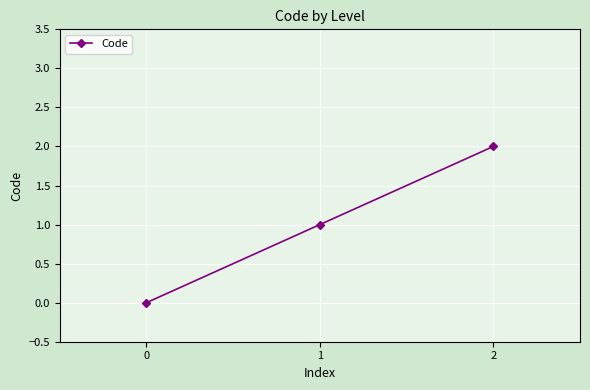

How many lines are shown in the chart?

1